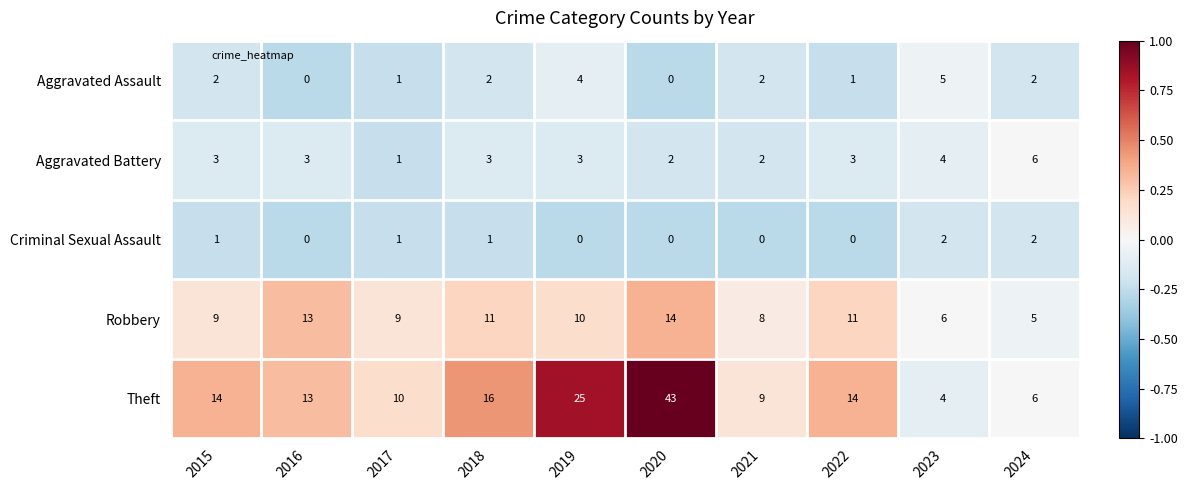

Is it true that Aggravated Battery equals 4 at 2016?

False